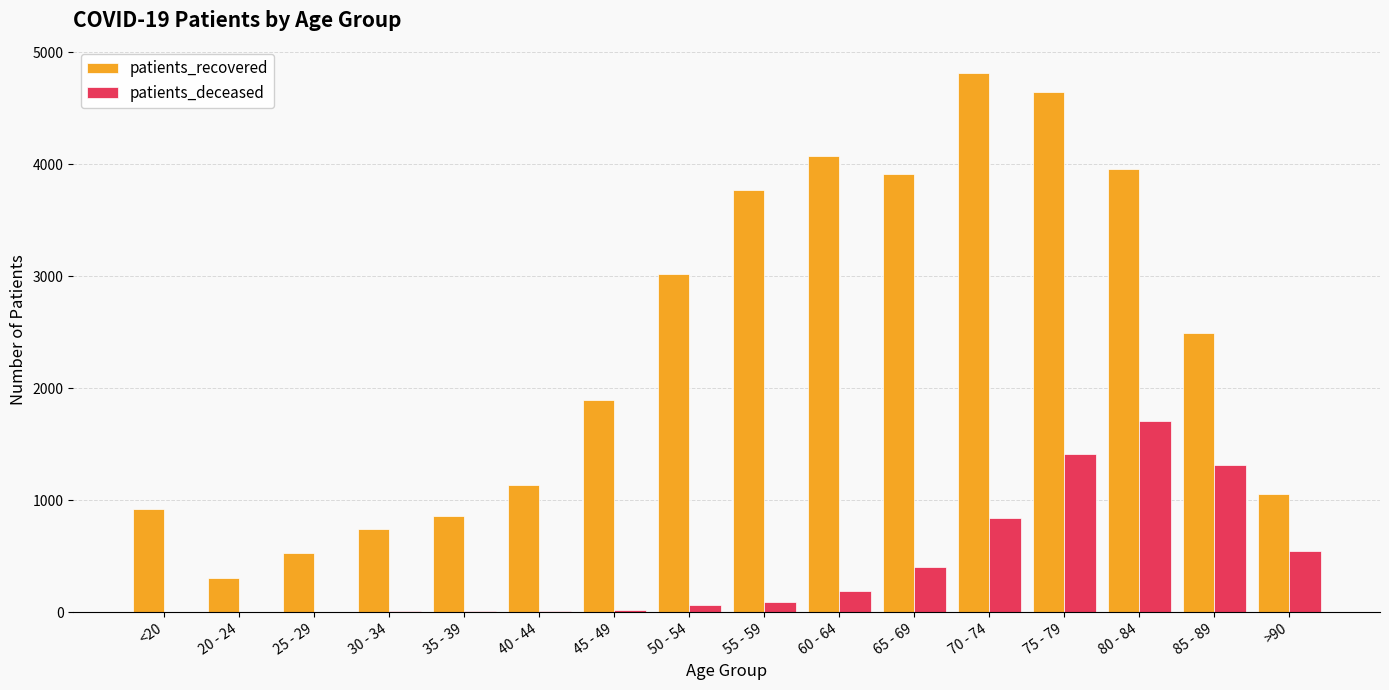

What is the sum of all patients_deceased values?

6634